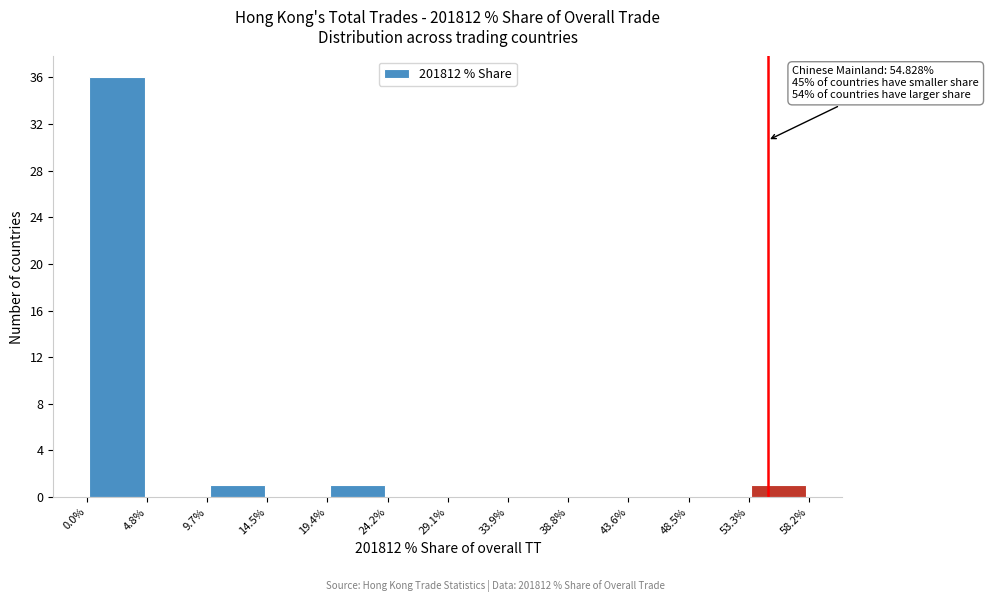

Which range on the x-axis has the tallest bar?

0.0% to 4.8%